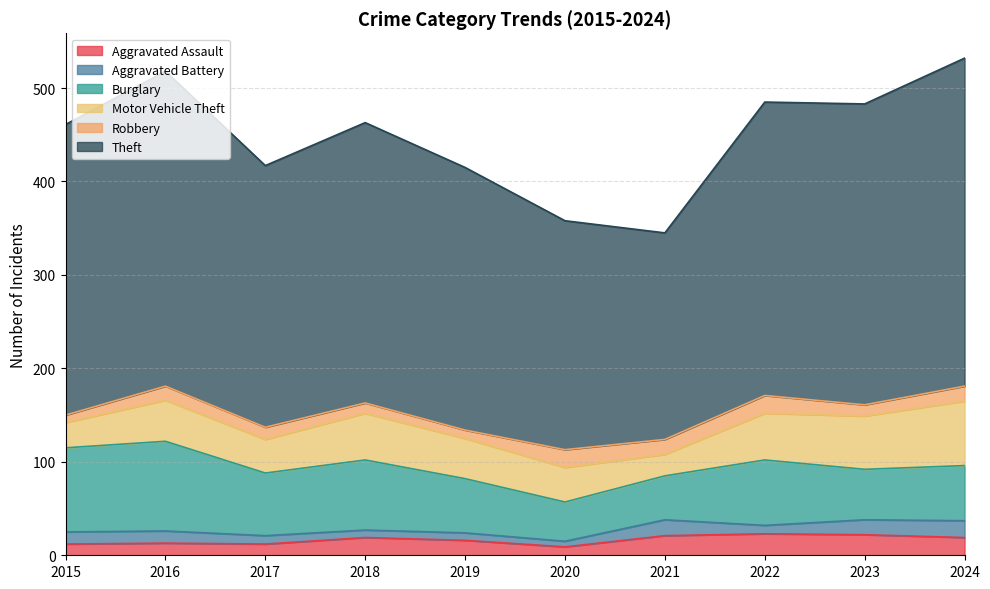

In Robbery, how many points are higher than both neighbors (excluding endpoints)?

3